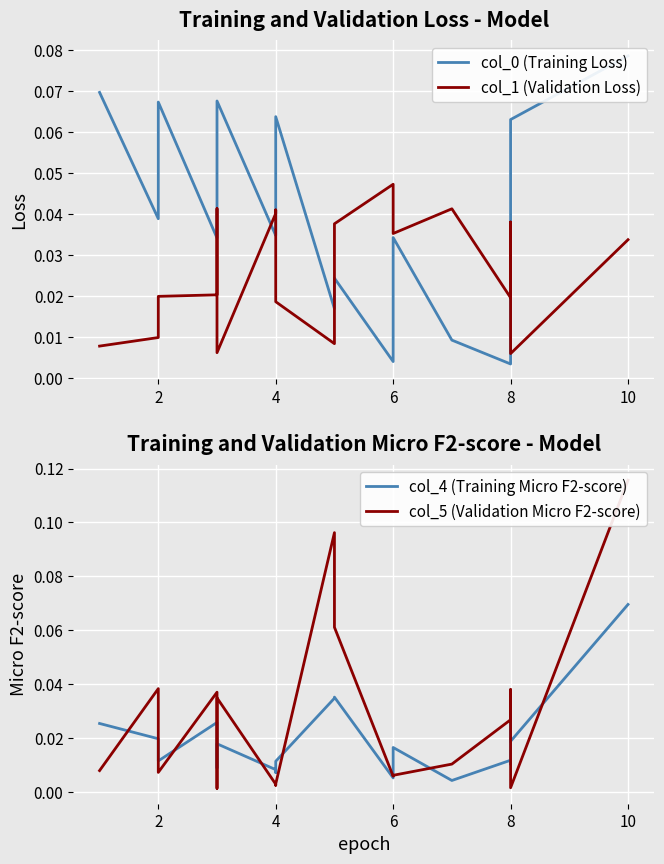

Is it true that col_5 (Validation Micro F2-score) equals 0.0 at 4?

False